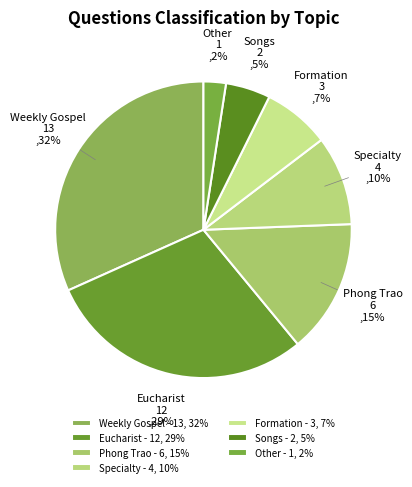

To the nearest percent, what is the combined percentage of Specialty and Other?

12%